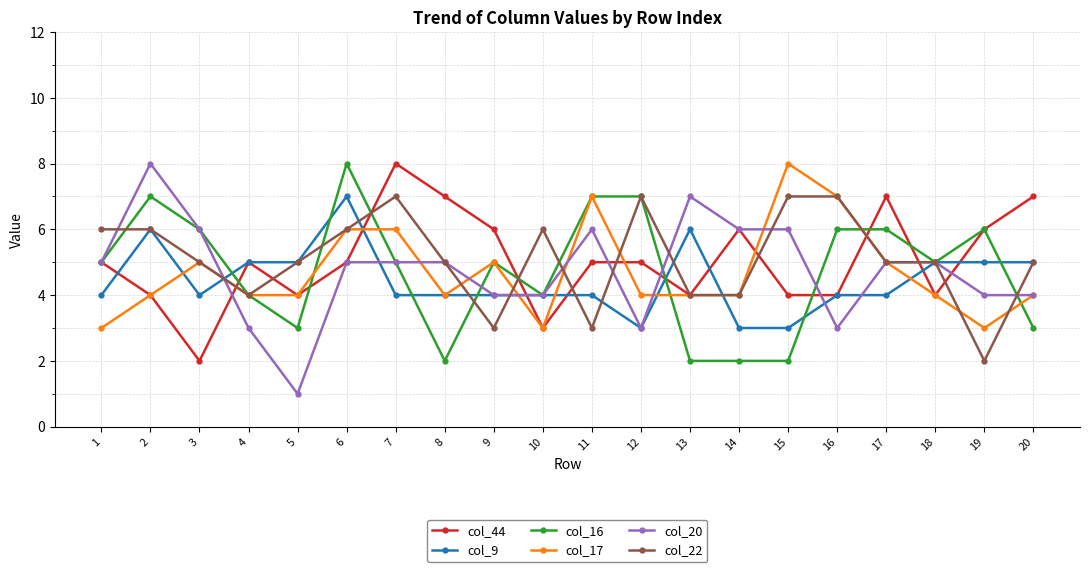

What is the difference between the col_16 values at 17 and 14?

4